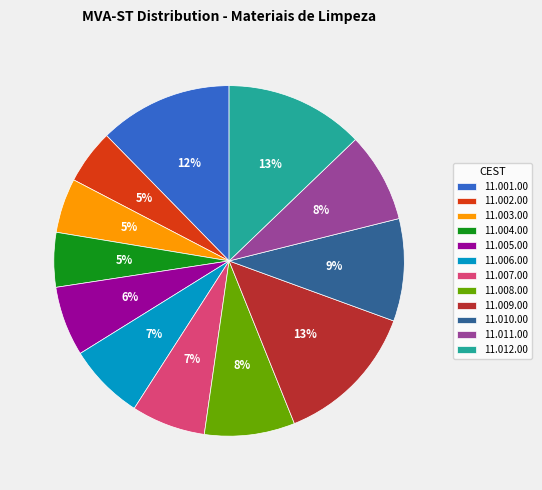

How many slices are in this pie chart?

12